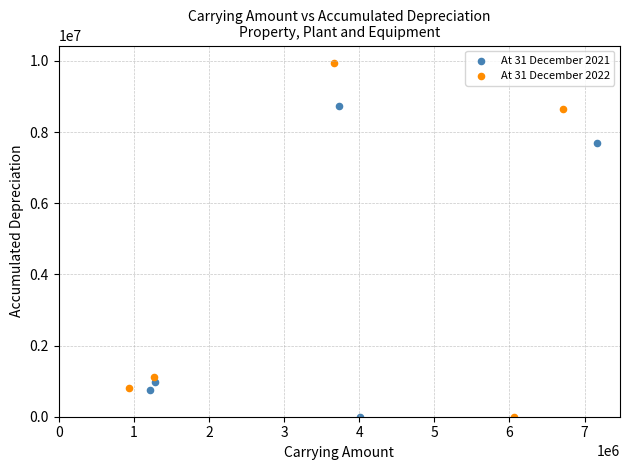

Which series has the largest Y range (max minus min)?

At 31 December 2022